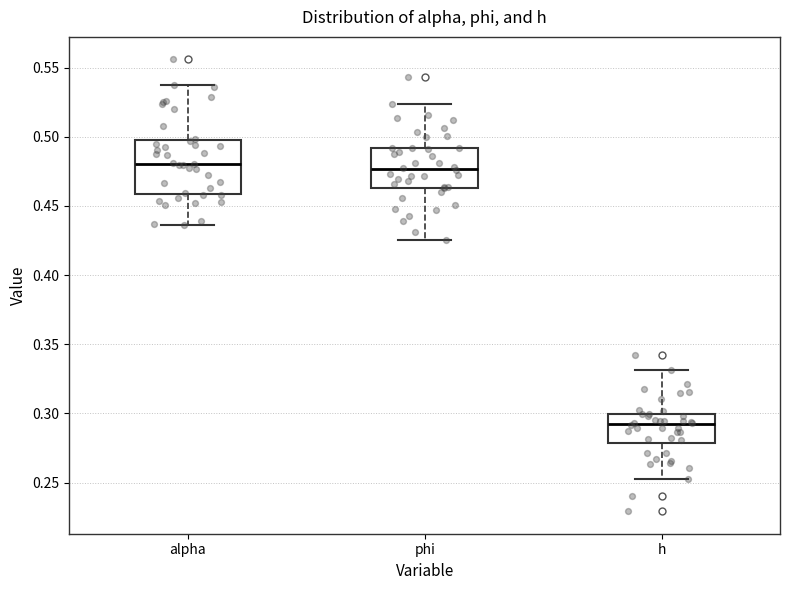

Where does the lower whisker of the box for alpha end on the y-axis? The values are not printed on the chart, so give them approximately, as read against the axis.

0.435